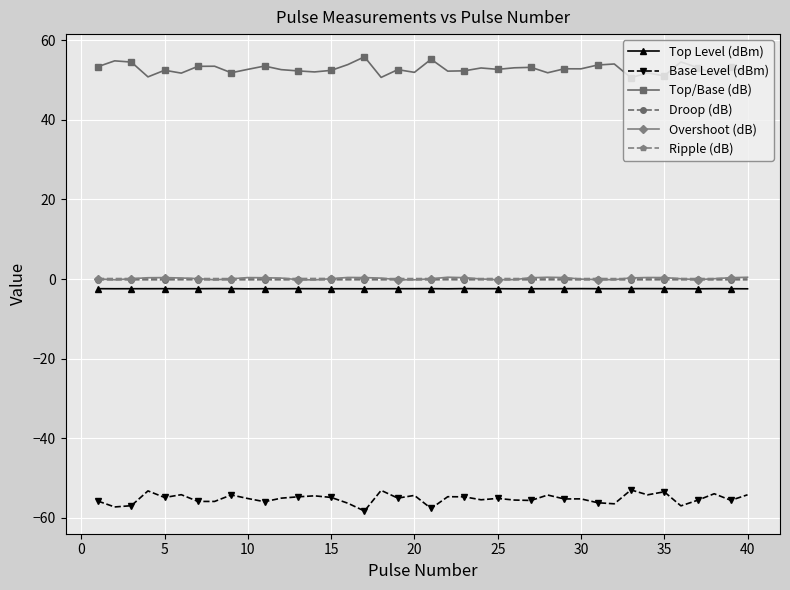

Which series has the largest total across all categories?

Top/Base (dB)